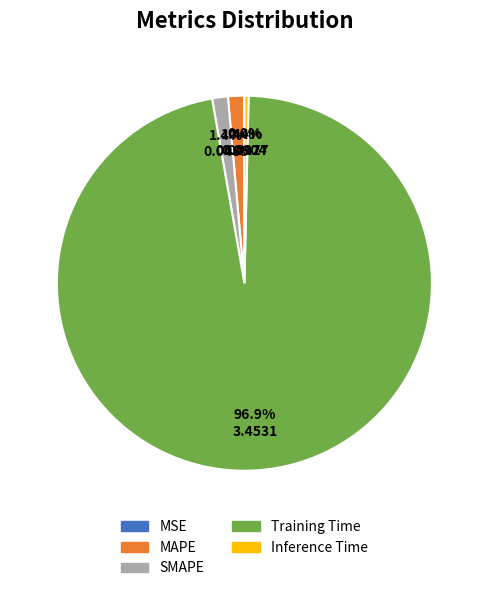

Which slice represents more than half of the pie?

Training Time